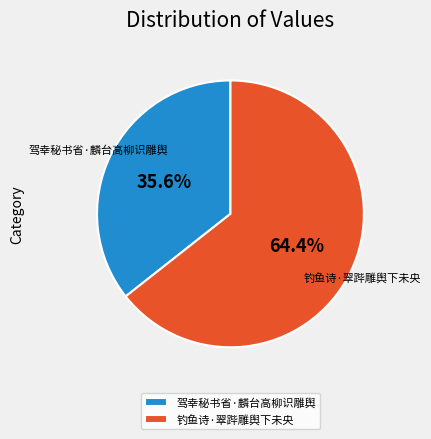

What percentage is NOT represented by 驾幸秘书省·麟台高柳识雕舆?

64.4%